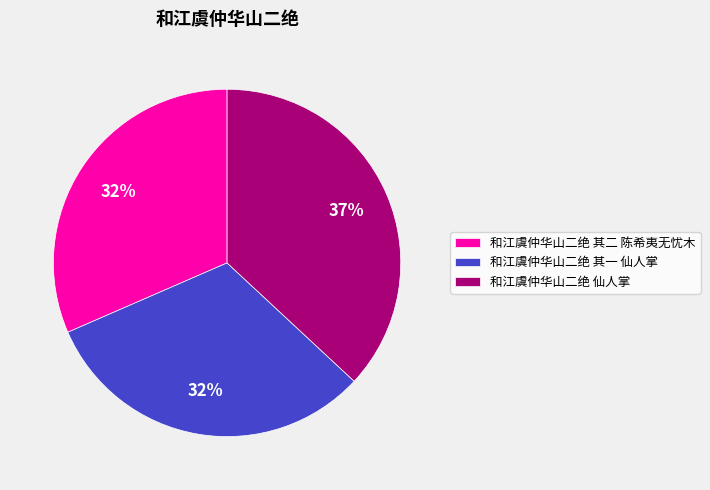

To the nearest percent, what percentage of the pie is 和江虞仲华山二绝 其一 仙人掌?

32%